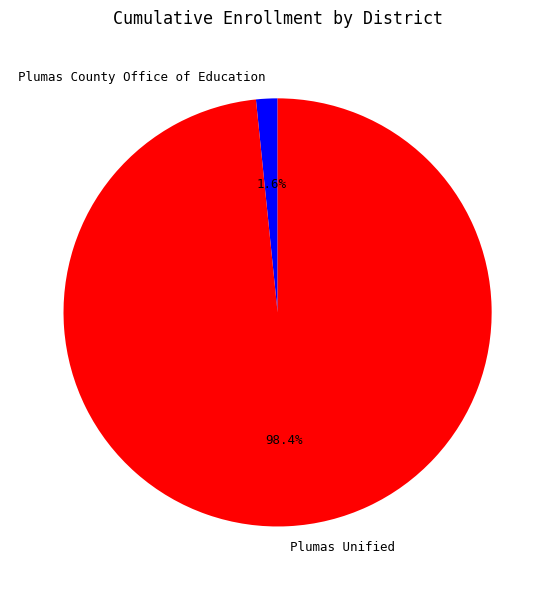

To the nearest percent, what is the difference between the Plumas County Office of Education and Plumas Unified slice percentages?

97%